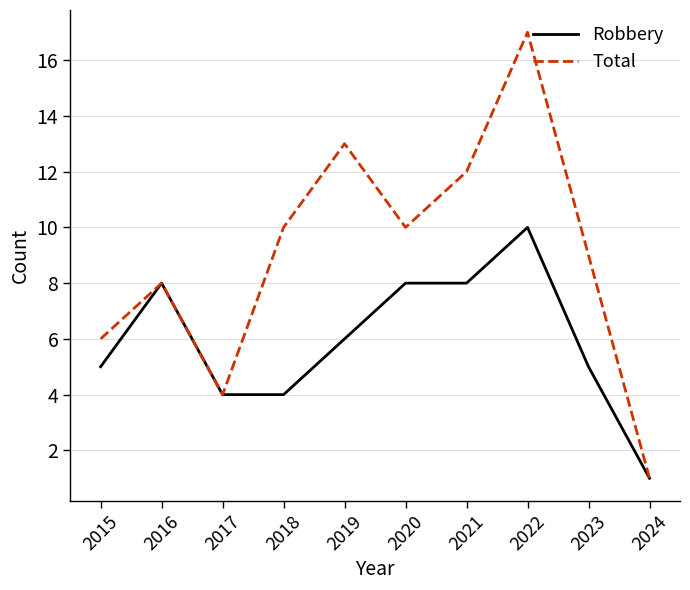

What are all the series names shown in the legend?

Robbery, Total